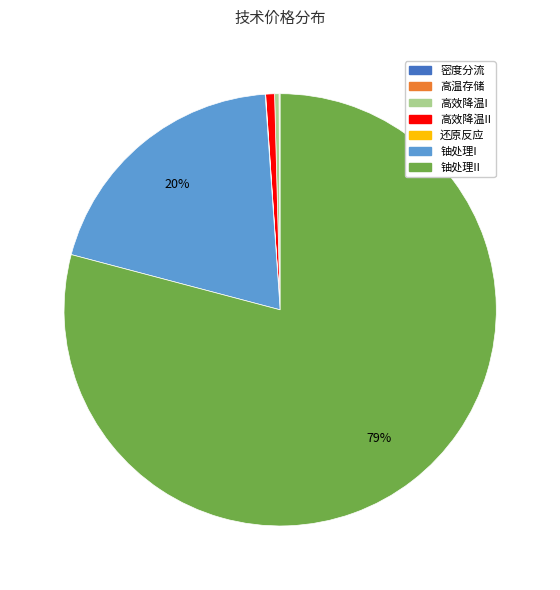

To the nearest percent, what is the combined percentage of 高效降温I and 高效降温II?

1%